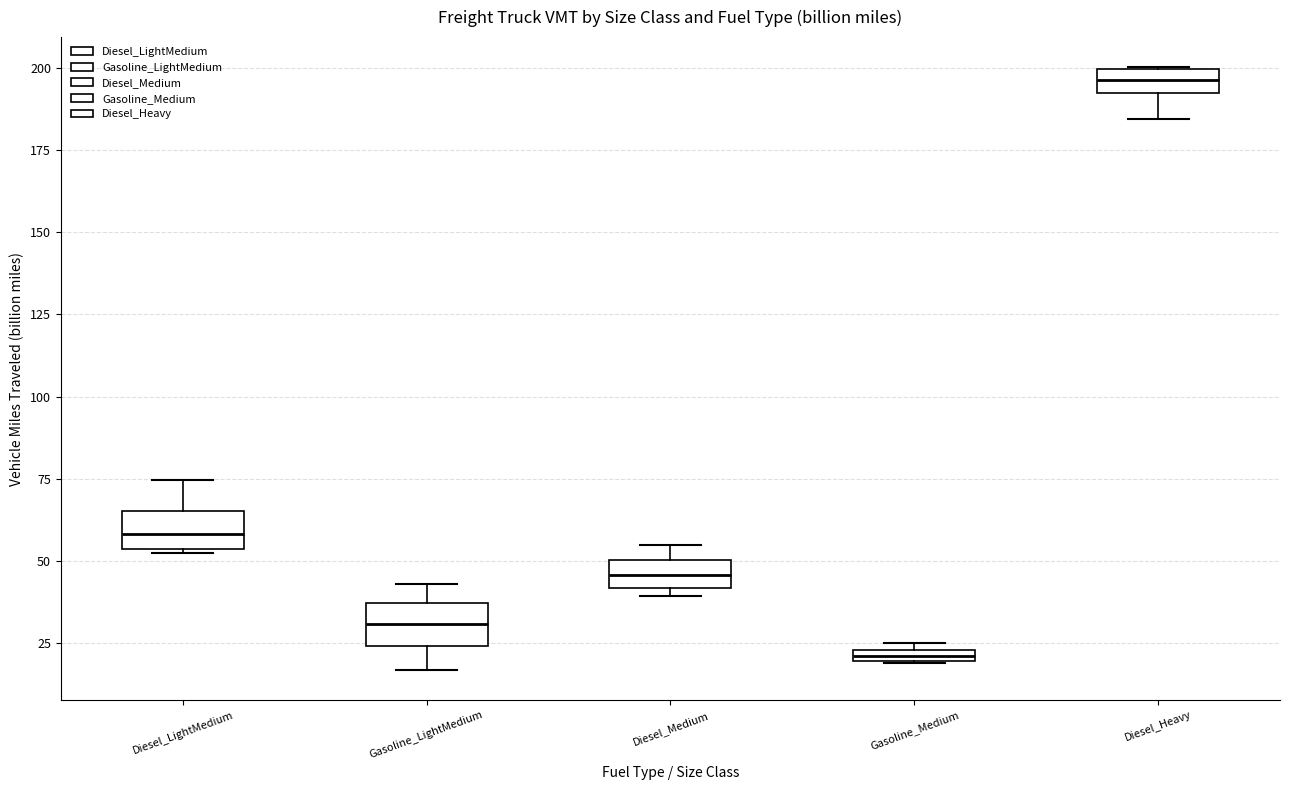

Where is the upper edge of the box for Diesel_Medium on the y-axis? The values are not printed on the chart, so give them approximately, as read against the axis.

50